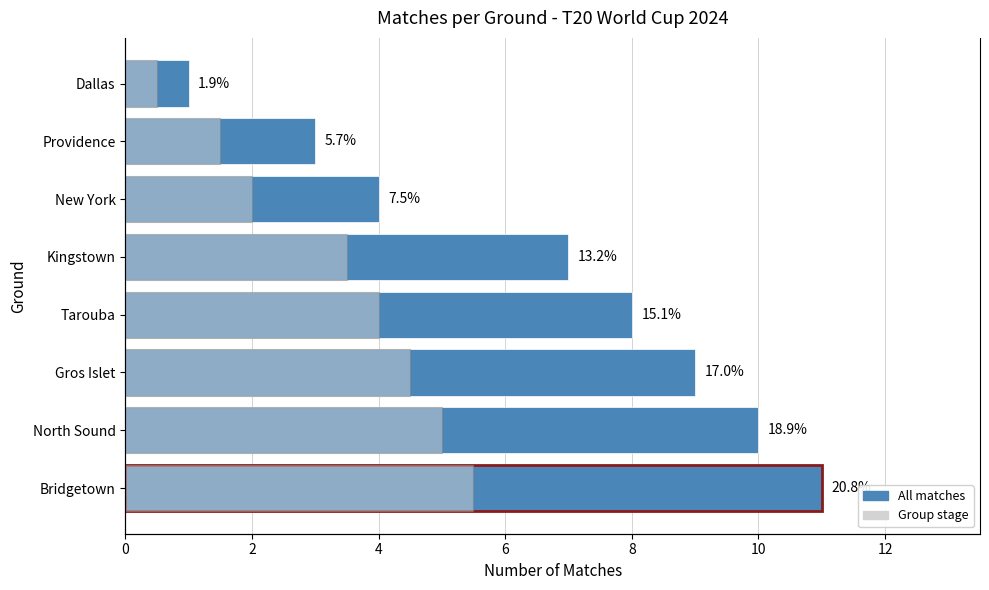

Reading left to right, what are all the values shown in this chart?

Matches Played: 11.0	10.0	9.0	8.0	7.0	4.0	3.0	1.0
Group stage: 5.5	5.0	4.5	4.0	3.5	2.0	1.5	0.5